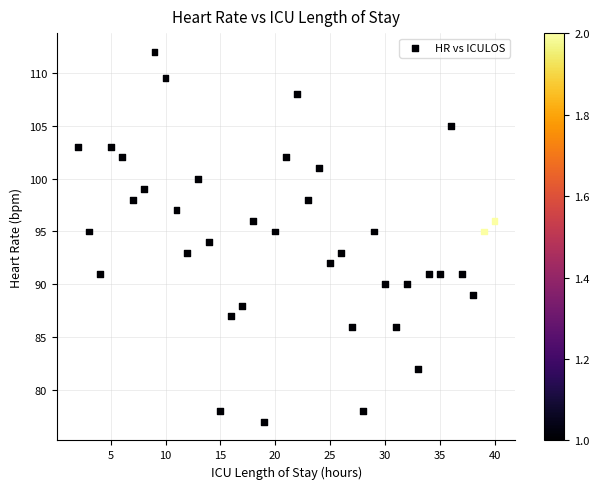

What is the range of Y values (max minus min)?

35.0